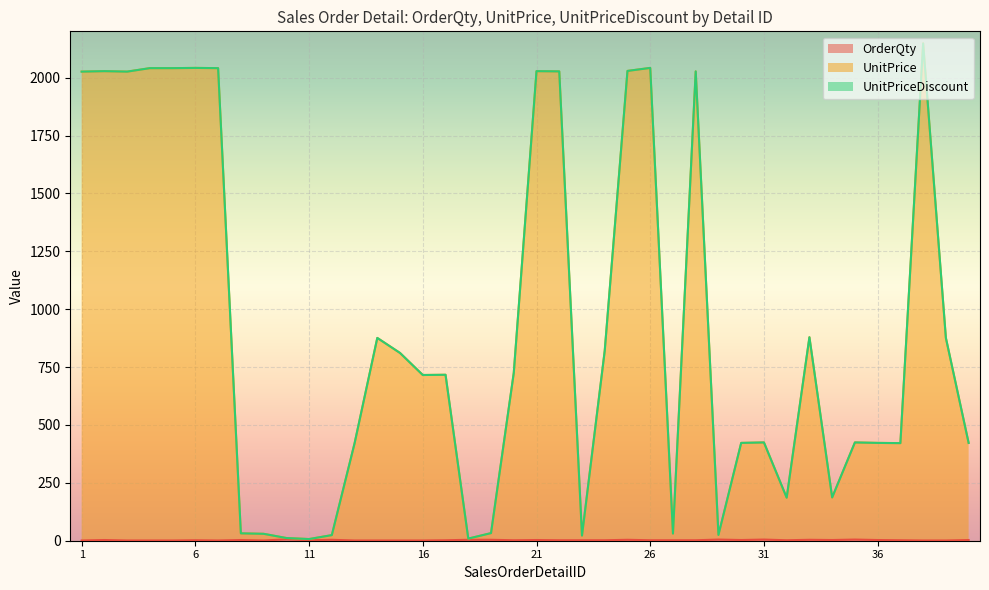

How many lines are shown in the chart?

3